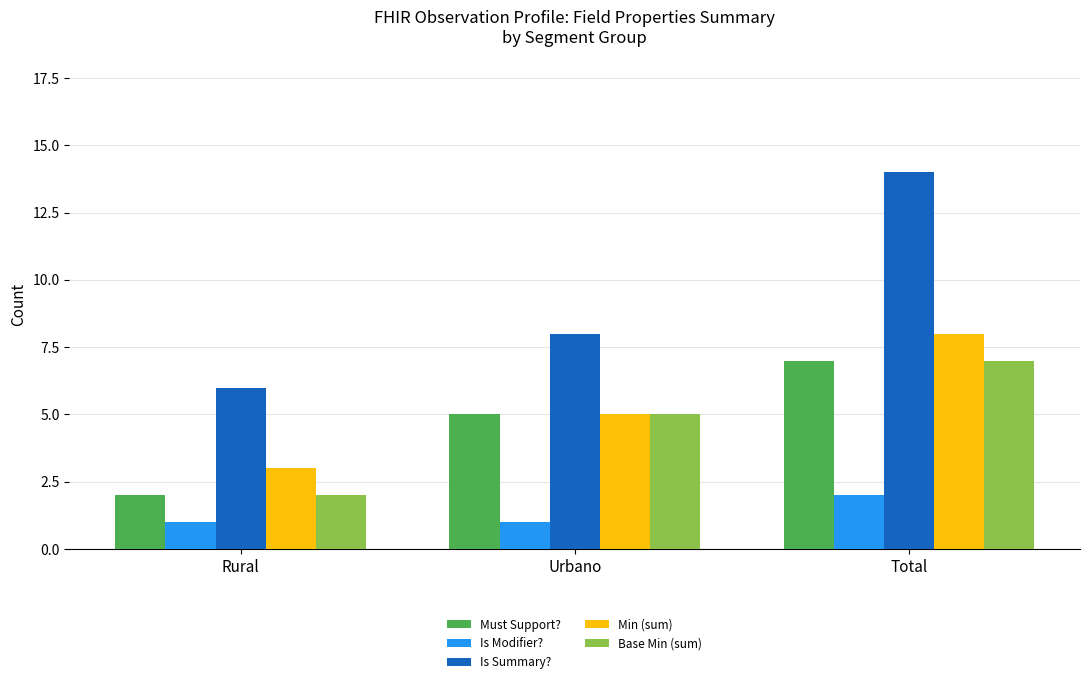

Between Urbano and Total, which series saw the biggest shift?

Is Summary?